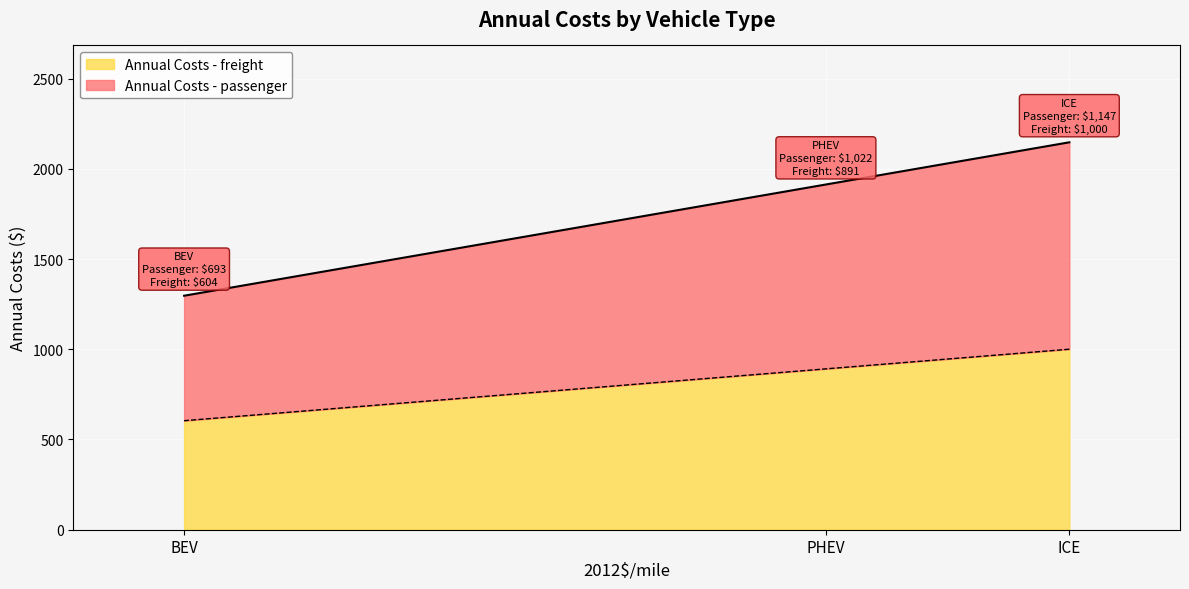

True or false: Annual Costs - passenger has a value of 540.0 at BEV.

False